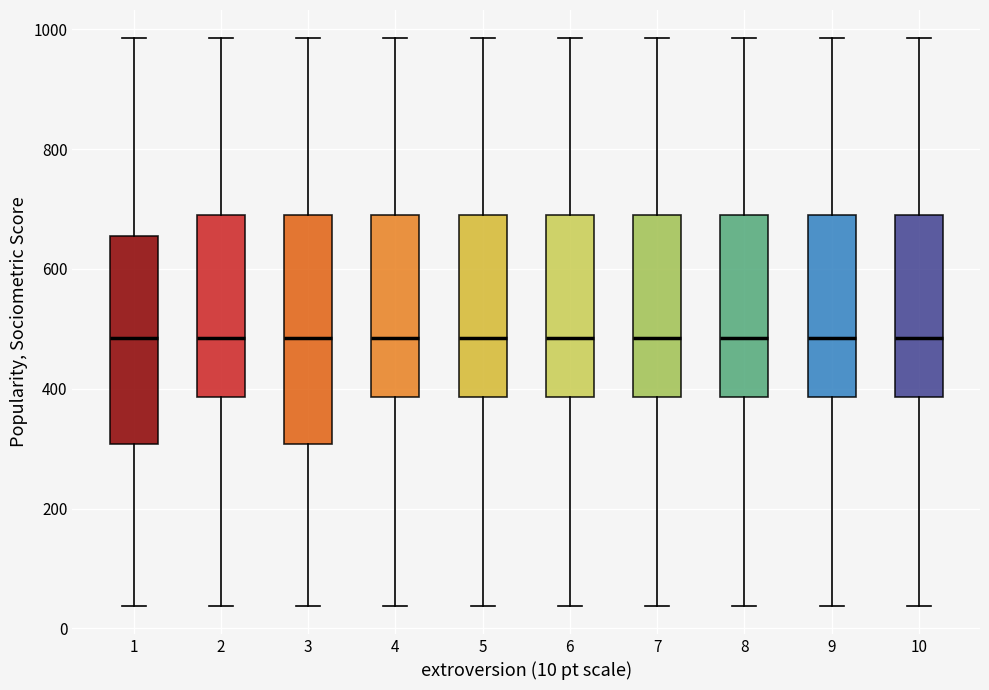

Reading left to right, transcribe this box plot: for each box, give where its median line is, the range the box spans, and where its two whiskers end, as read against the y-axis. The values are not printed on the chart, so give them approximately, as read against the axis.

1: median 480, box 300 to 660, whiskers 40 to 980
2: median 480, box 380 to 700, whiskers 40 to 980
3: median 480, box 300 to 700, whiskers 40 to 980
4: median 480, box 380 to 700, whiskers 40 to 980
5: median 480, box 380 to 700, whiskers 40 to 980
6: median 480, box 380 to 700, whiskers 40 to 980
7: median 480, box 380 to 700, whiskers 40 to 980
8: median 480, box 380 to 700, whiskers 40 to 980
9: median 480, box 380 to 700, whiskers 40 to 980
10: median 480, box 380 to 700, whiskers 40 to 980